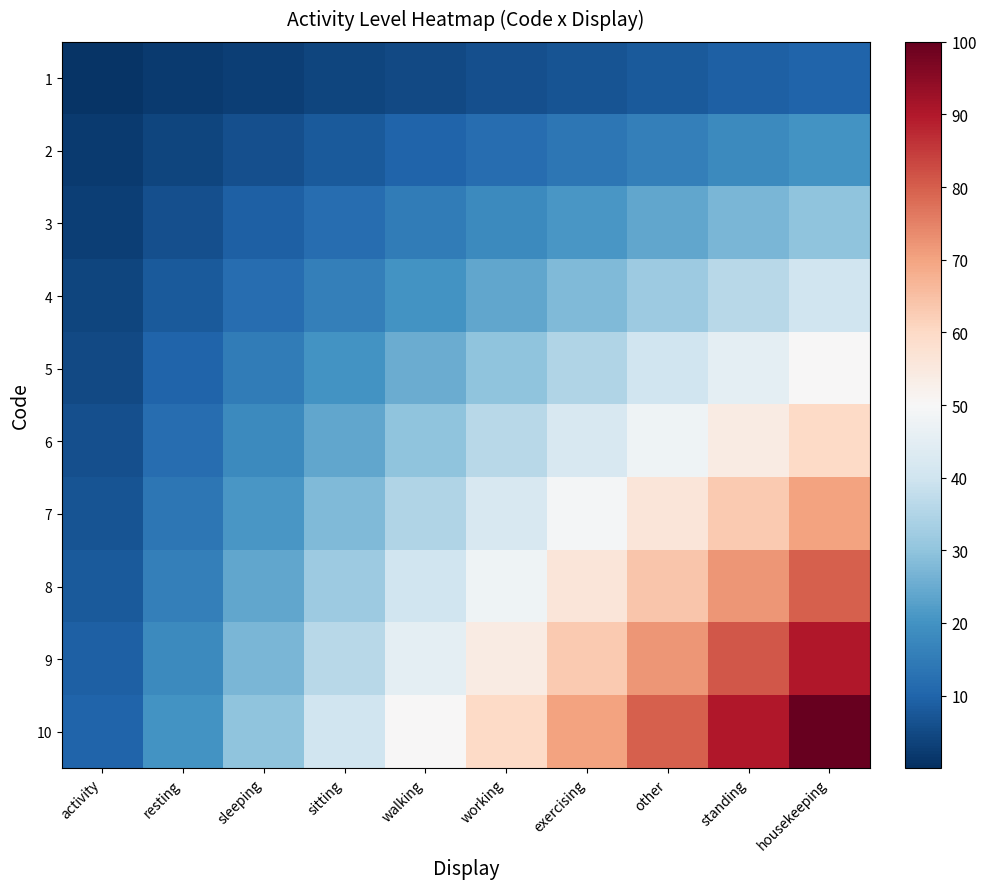

What is the total value across all series at sleeping?

165